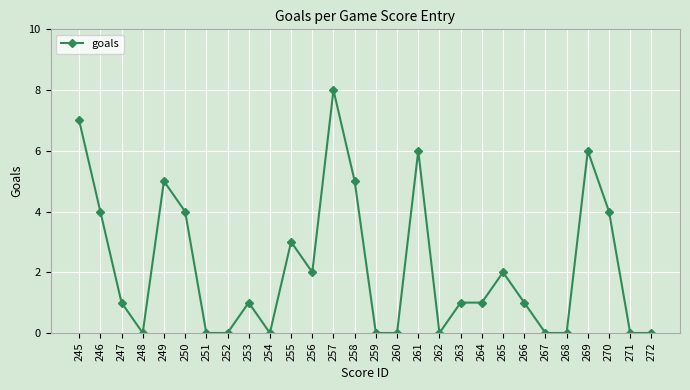

True or false: the data shows 3 at 256.

False